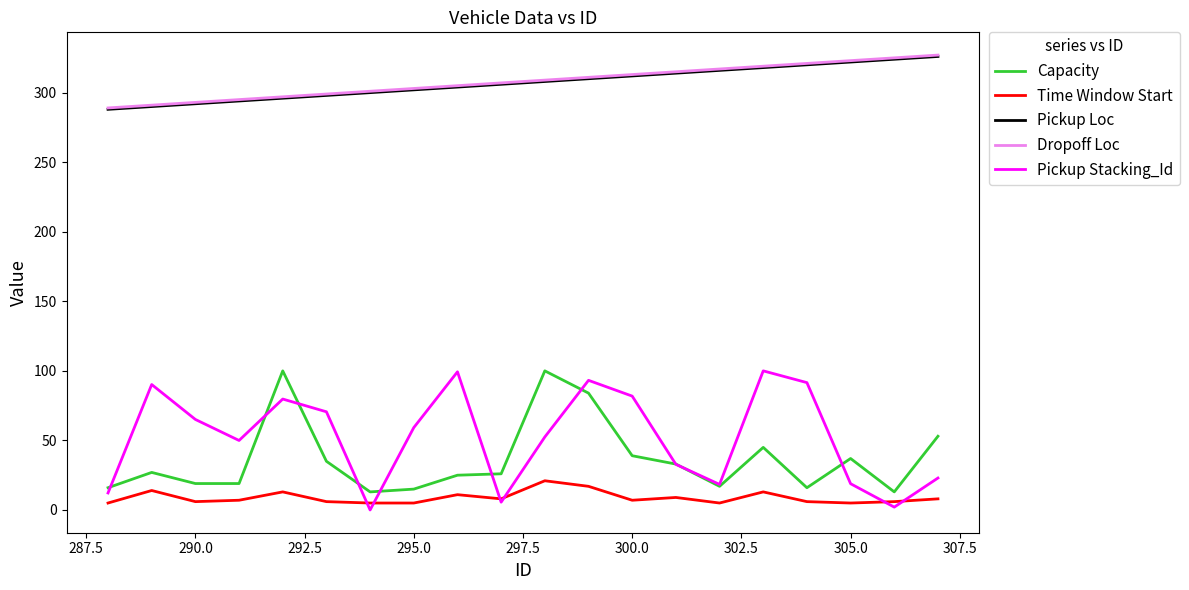

True or false: Pickup Loc and Pickup Stacking_Id cross at least once.

False